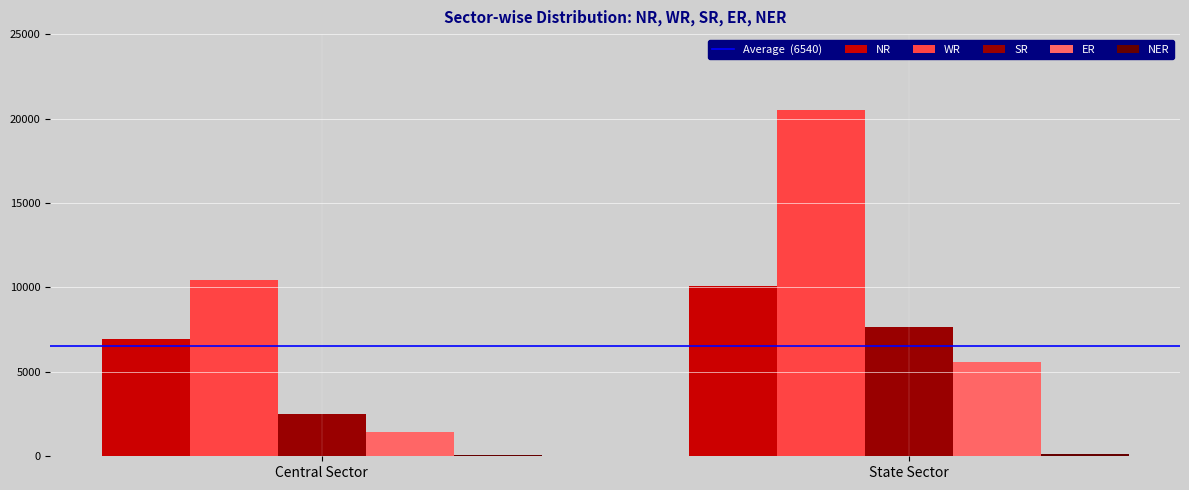

Rank the categories by SR value from highest to lowest.

State Sector, Central Sector